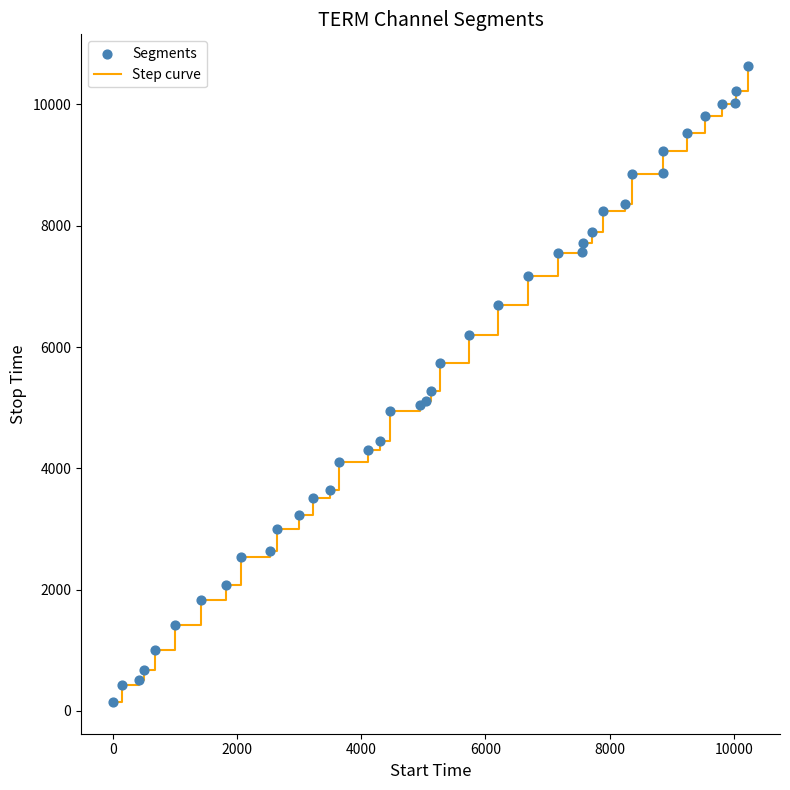

What is the difference between the maximum and minimum values?

10483